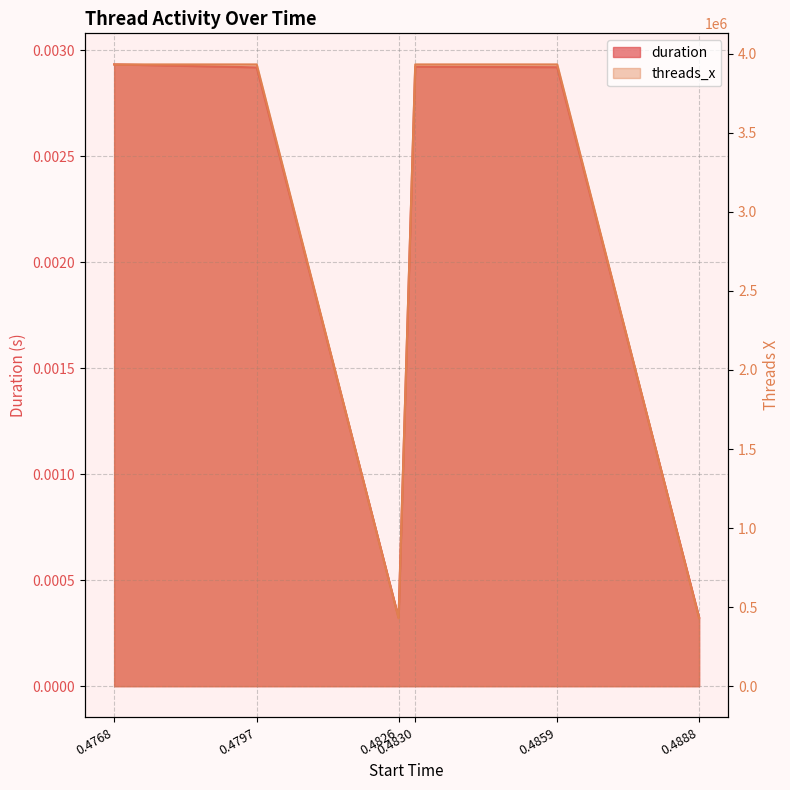

The value of threads_x at 0.4859 is 1374063.0. True or false?

False